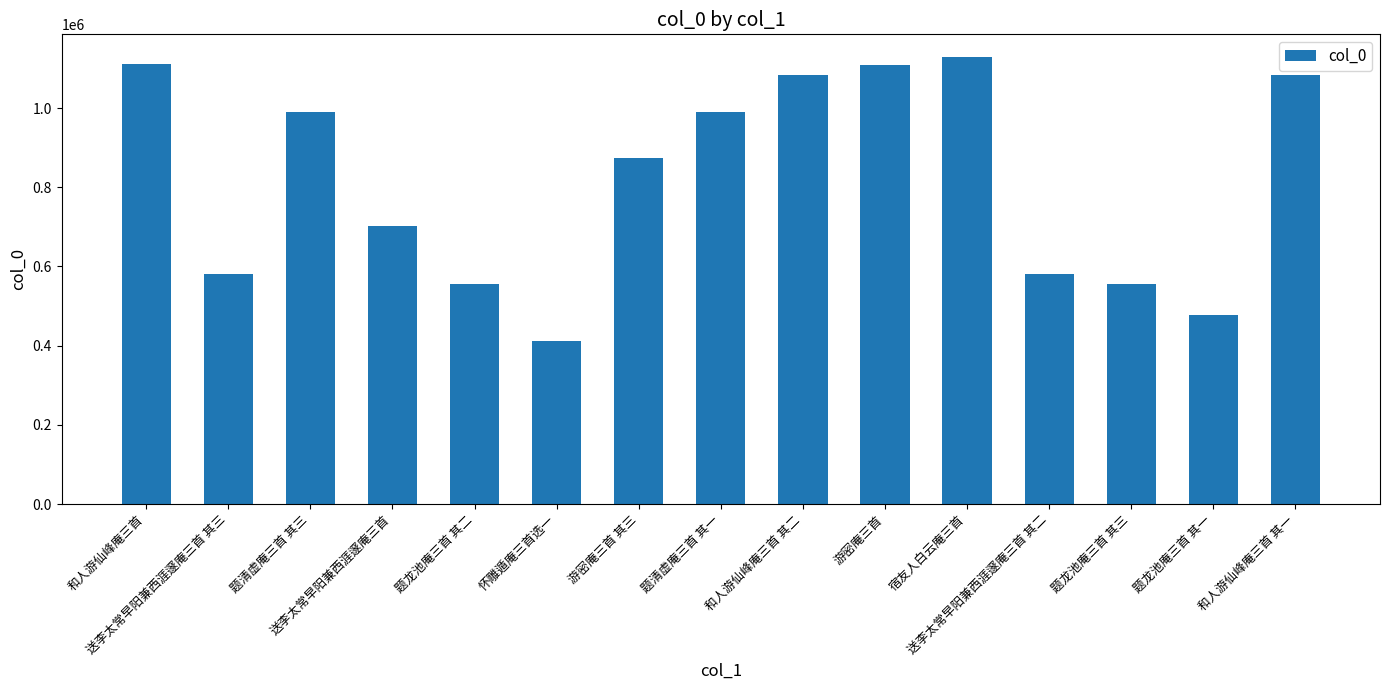

What is the value of the 7th bar from the left?

873356